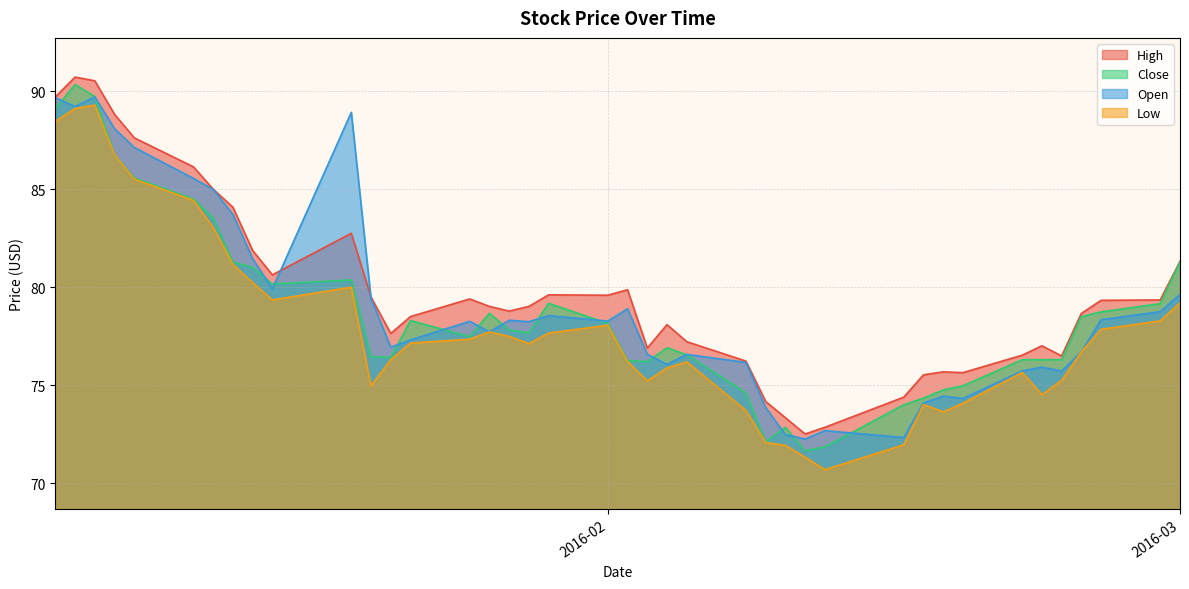

What is the sum of the High values at 2016-01-26 and 2016-01-07?

167.8